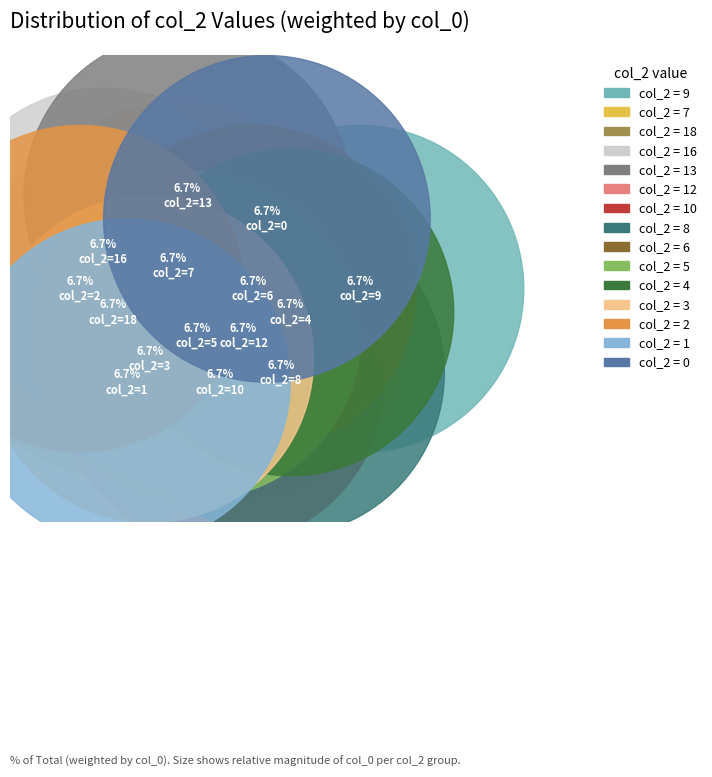

What percentage is NOT represented by 2?

93.3%